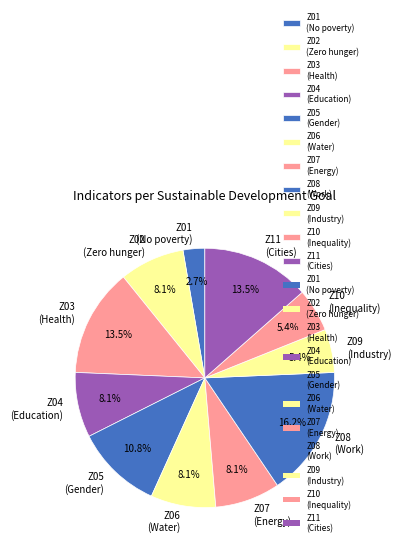

Does any single category account for the majority?

No